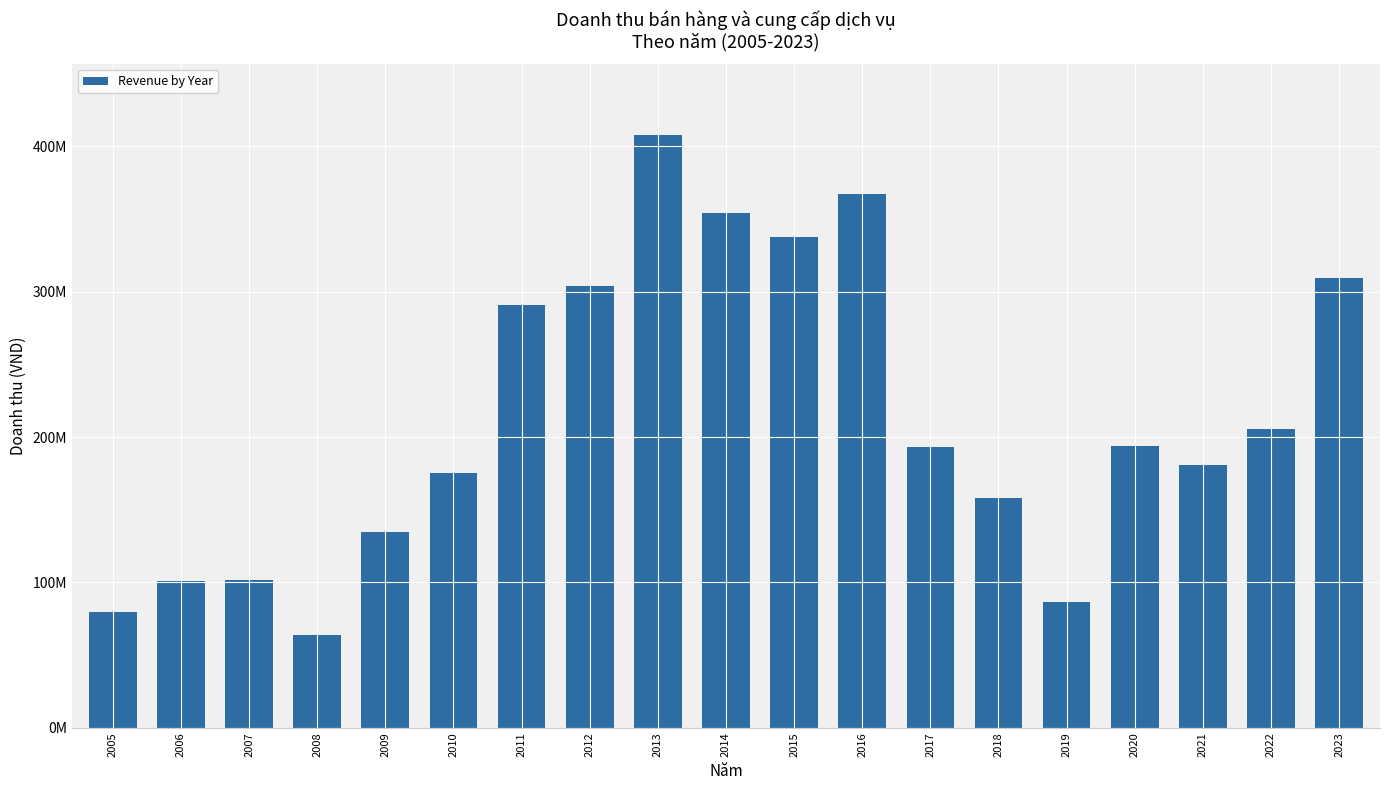

Reading left to right, what are all the values shown in this chart?

2005=79924485	2006=101189402	2007=101939812	2008=63463742	2009=134925181	2010=174947960	2011=291131422	2012=303991113	2013=407699248	2014=353820519	2015=337633955	2016=367434693	2017=192921010	2018=157981390	2019=86208998	2020=194038042	2021=180895537	2022=205451795	2023=309646553